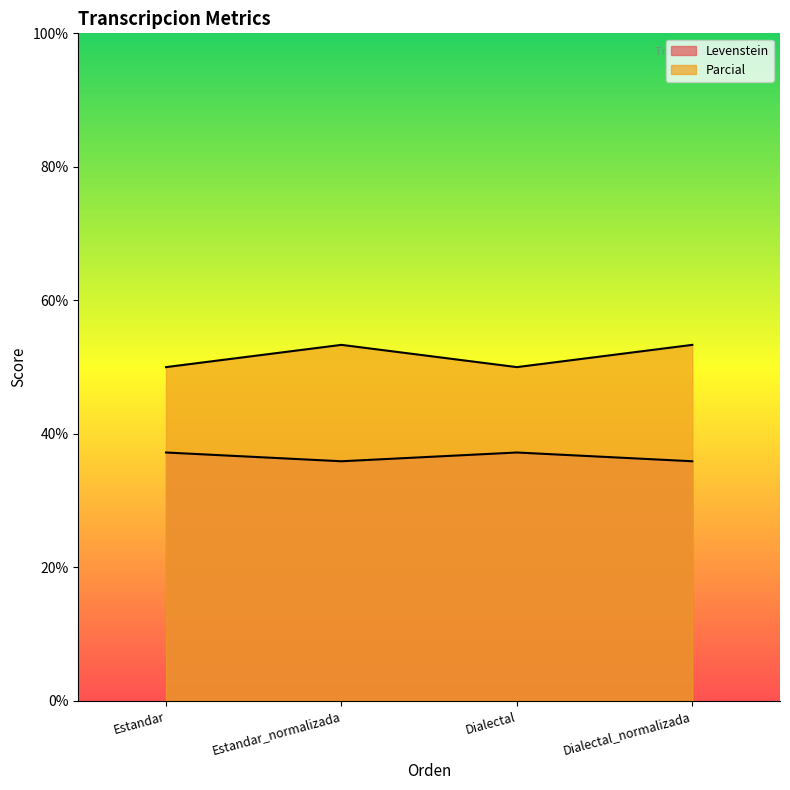

Reading left to right, transcribe all the data shown in this chart.

Levenstein: 37.2	35.9	37.2	35.9
Parcial: 50.0	53.3	50.0	53.3